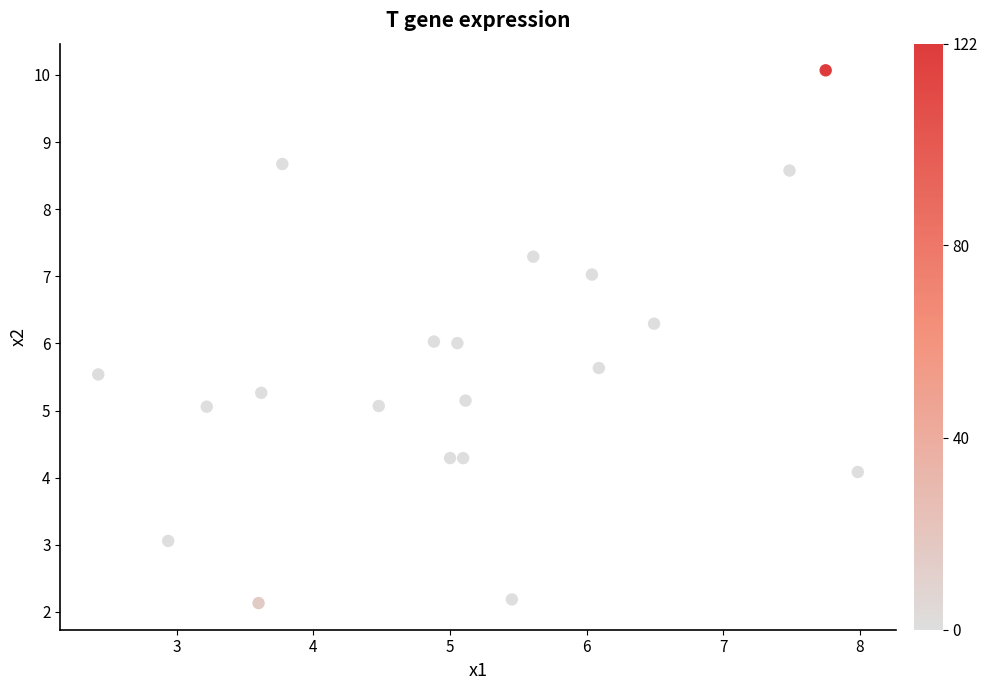

What is the range of Y values (max minus min)?

7.9